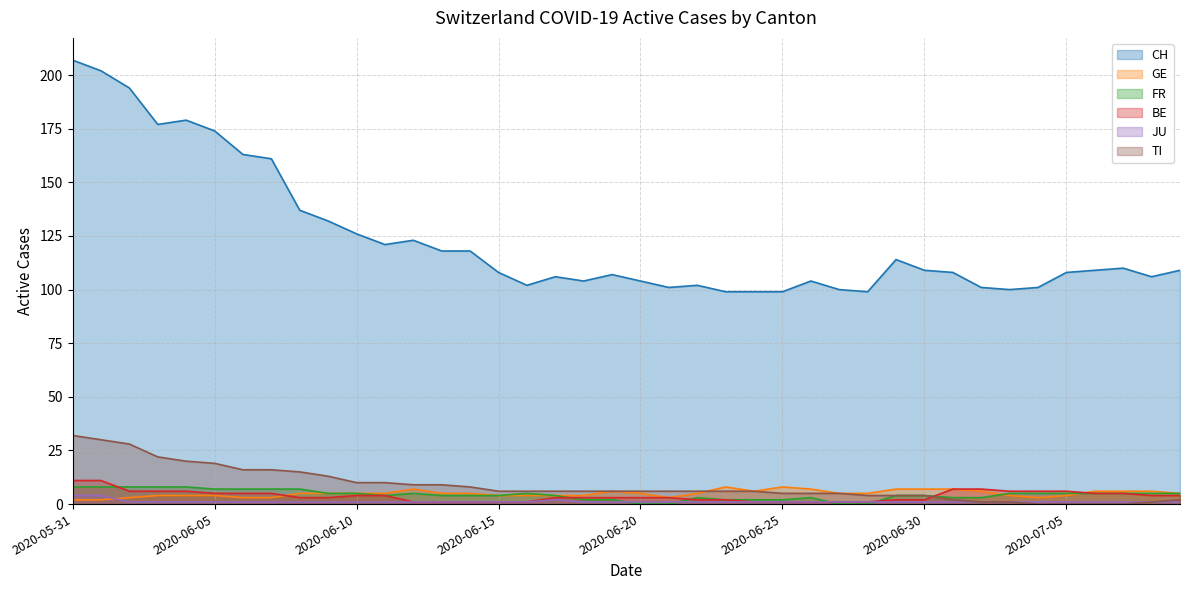

List the labels in order of CH value, smallest first.

2020-06-23, 2020-06-24, 2020-06-25, 2020-06-28, 2020-06-27, 2020-07-03, 2020-06-21, 2020-07-02, 2020-07-04, 2020-06-16, 2020-06-22, 2020-06-18, 2020-06-20, 2020-06-26, 2020-06-17, 2020-07-08, 2020-06-19, 2020-06-15, 2020-07-01, 2020-07-05, 2020-06-30, 2020-07-06, 2020-07-09, 2020-07-07, 2020-06-29, 2020-06-13, 2020-06-14, 2020-06-11, 2020-06-12, 2020-06-10, 2020-06-09, 2020-06-08, 2020-06-07, 2020-06-06, 2020-06-05, 2020-06-03, 2020-06-04, 2020-06-02, 2020-06-01, 2020-05-31